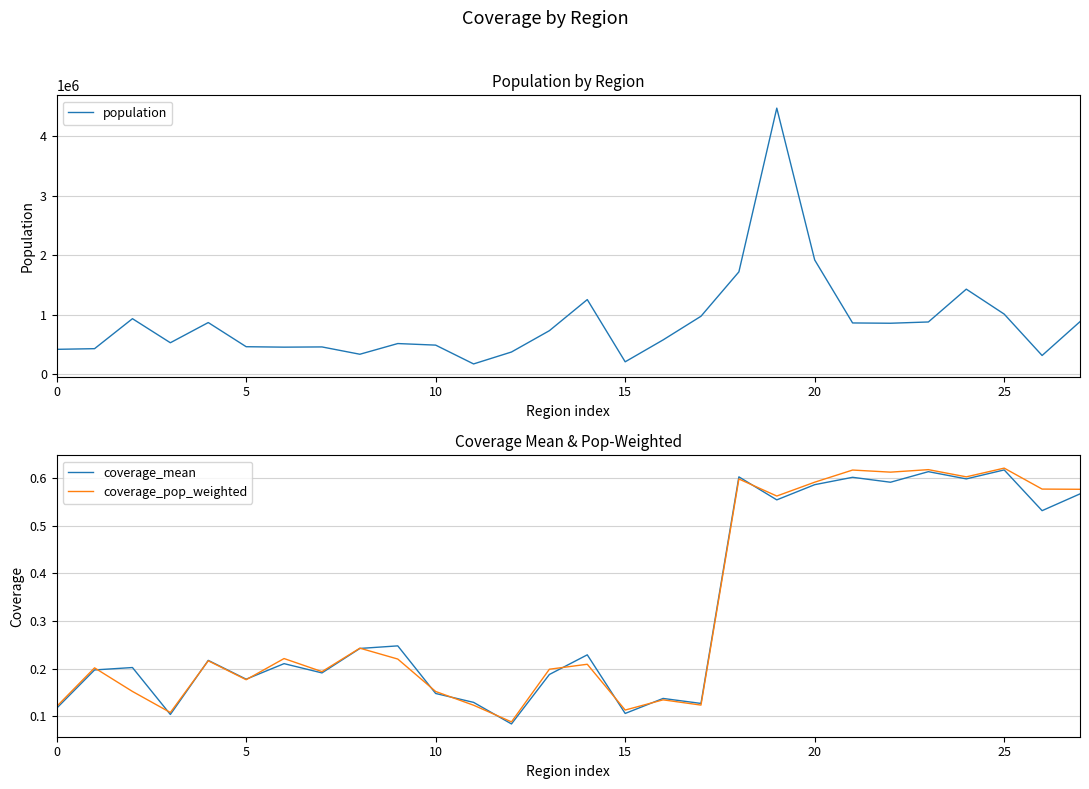

What are all the series names shown in the legend?

population, coverage_mean, coverage_pop_weighted